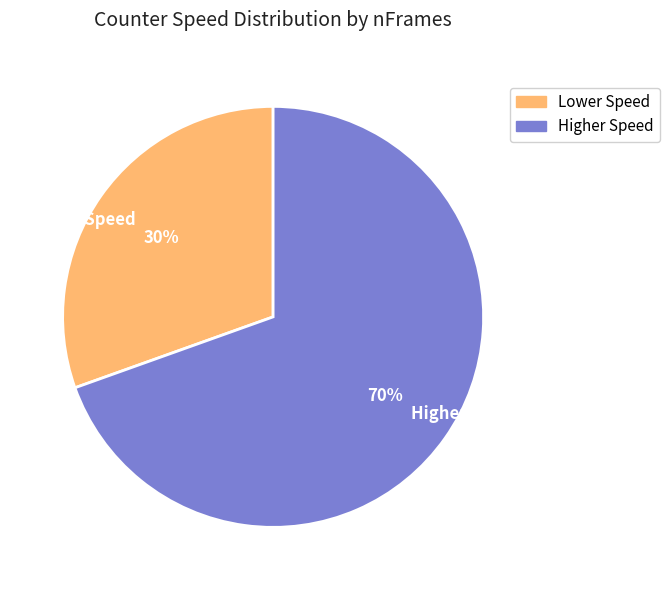

Is there a majority slice in this chart?

Yes